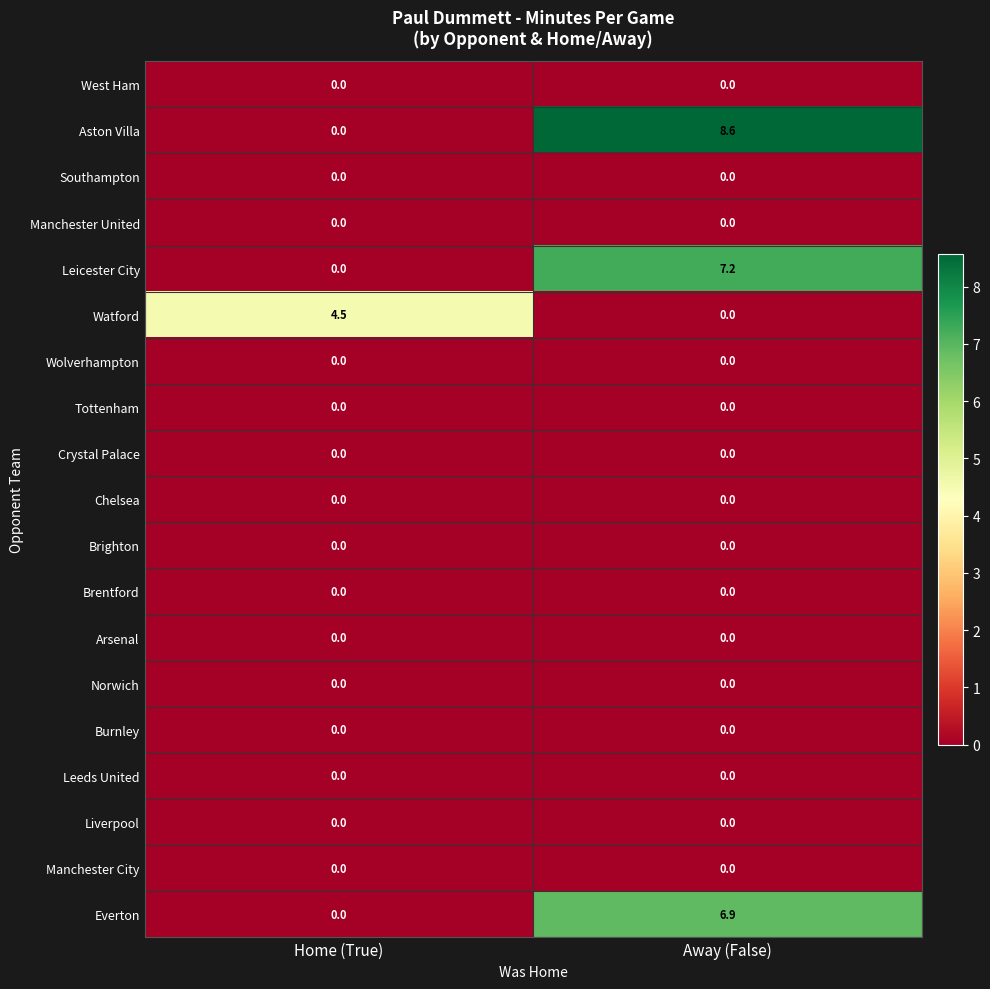

The Brighton series shows 0.0 at Away (False). True or false?

True